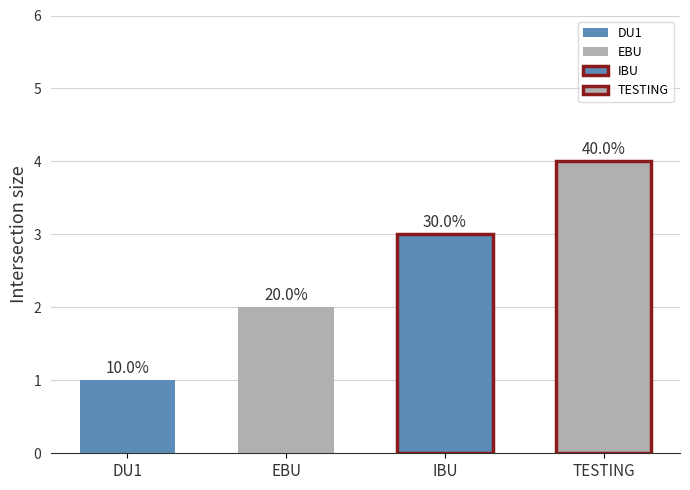

List the labels in order of value, smallest first.

DU1, EBU, IBU, TESTING